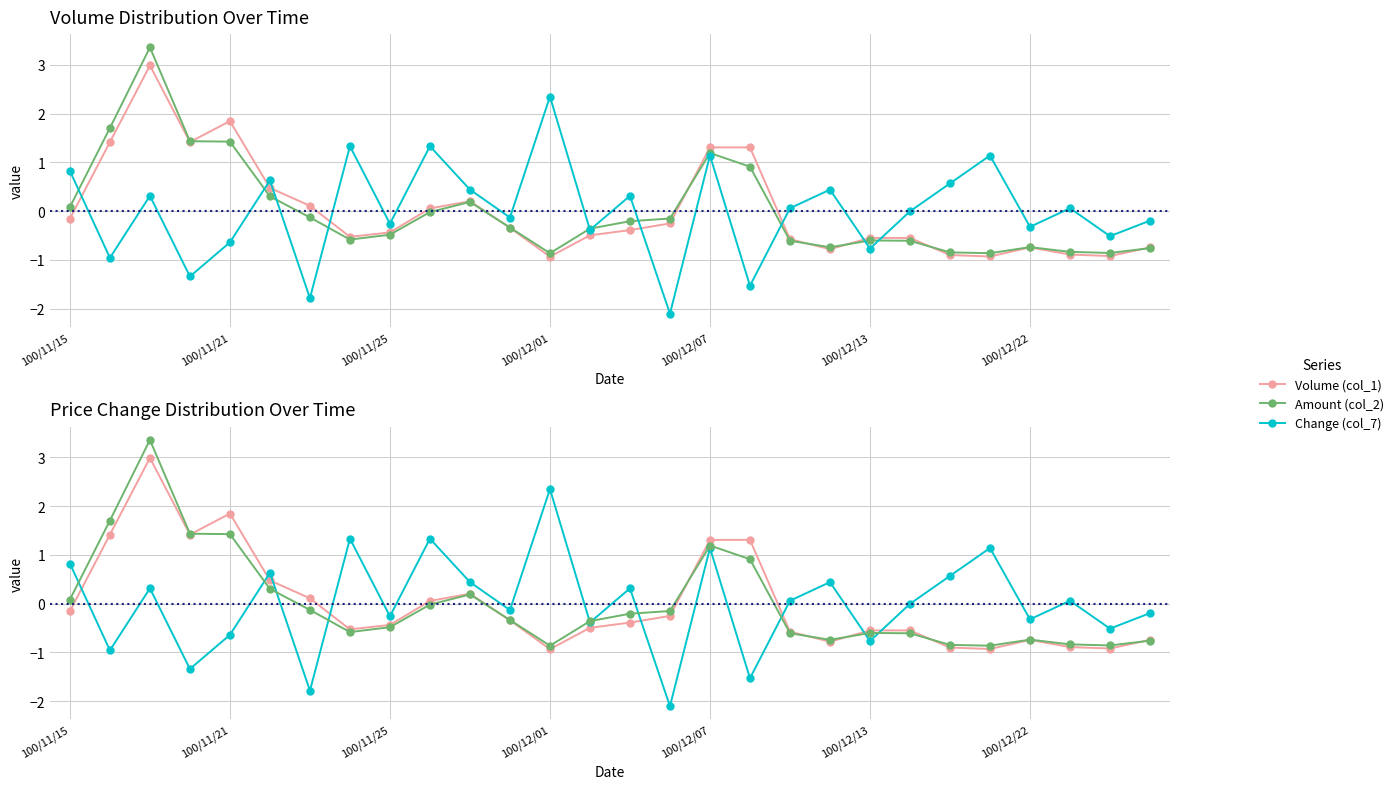

How many data points does each series have?

28